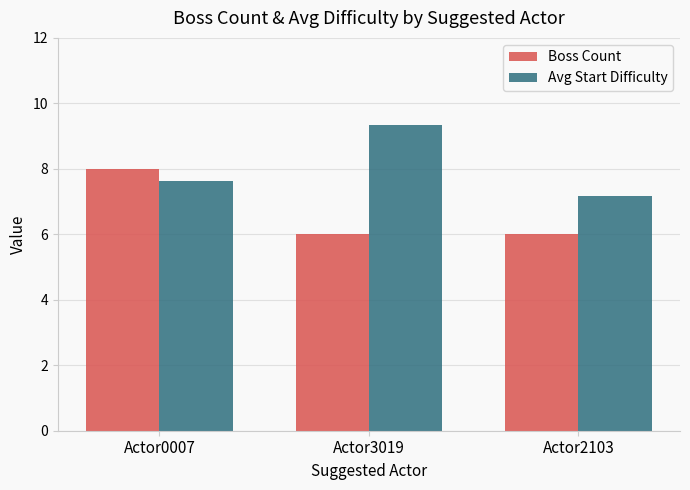

Count the number of categories in the chart.

3